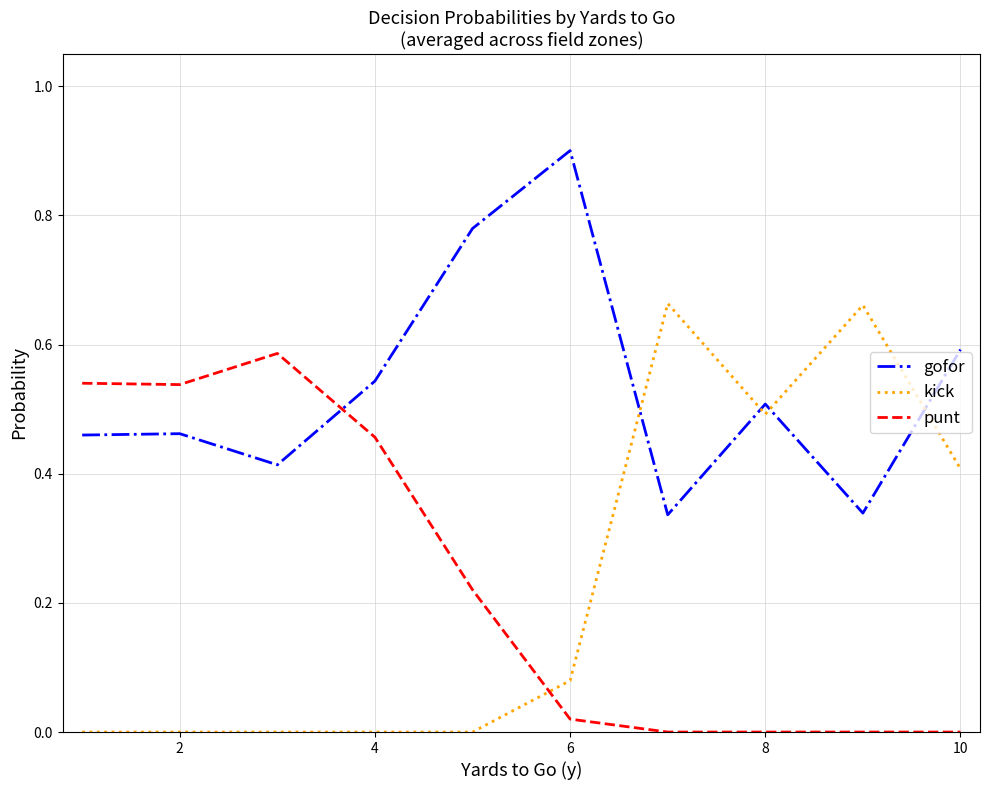

How many series are shown in this chart?

3